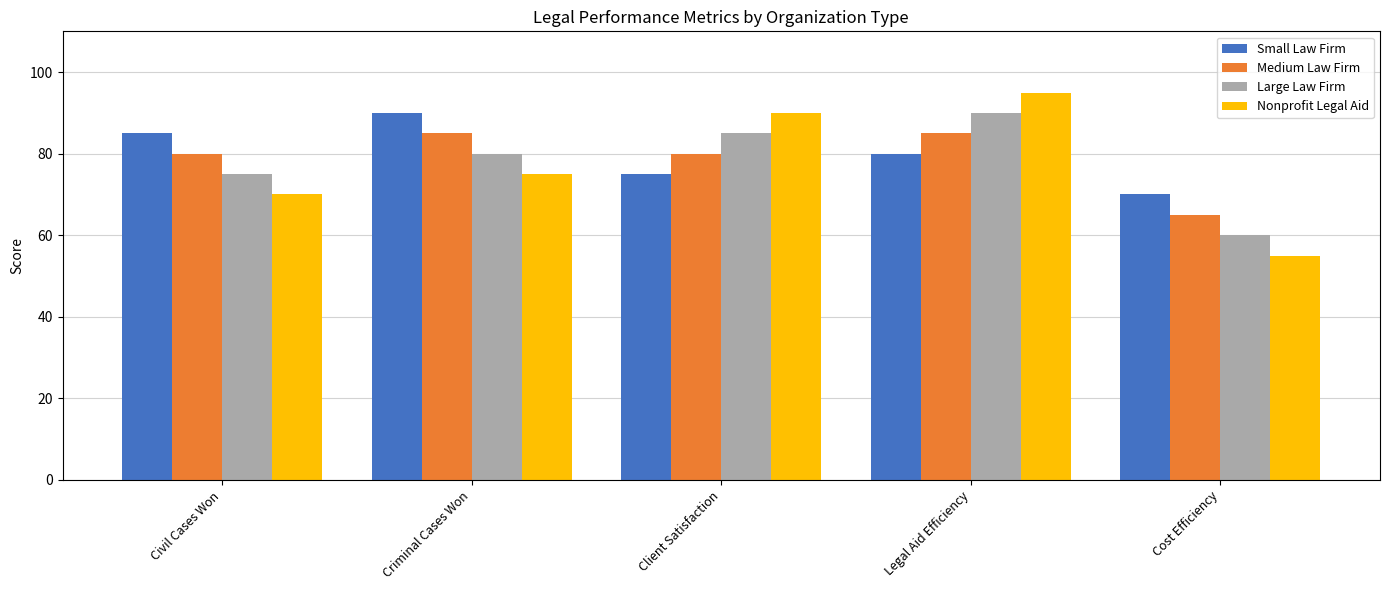

Does the chart contain any negative values?

No